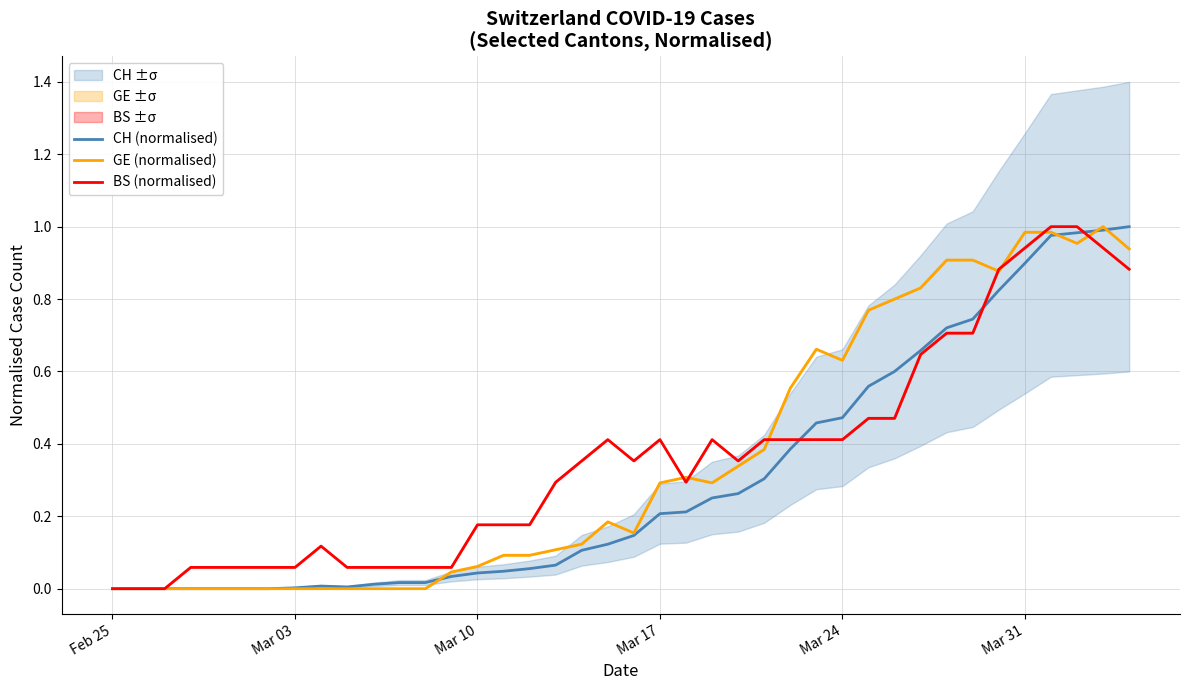

How many values in the CH (normalised) series exceed 0?

33